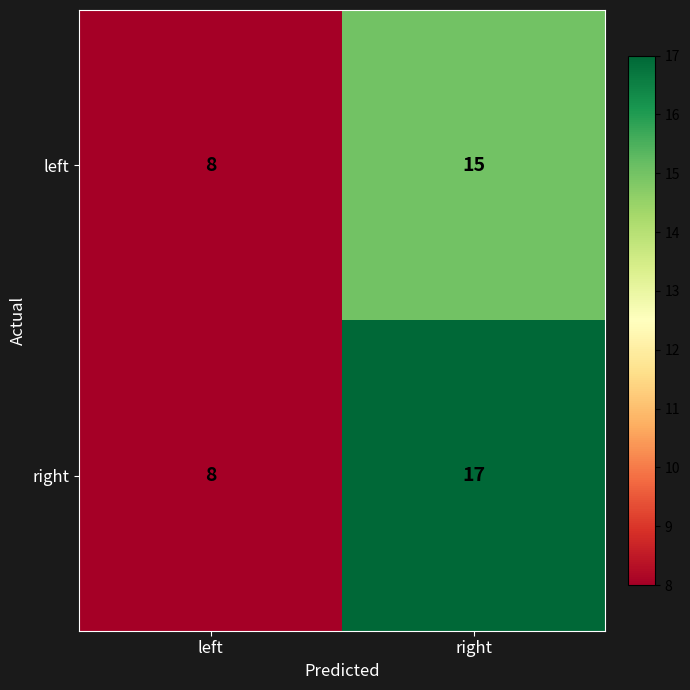

Read the left value at left.

8